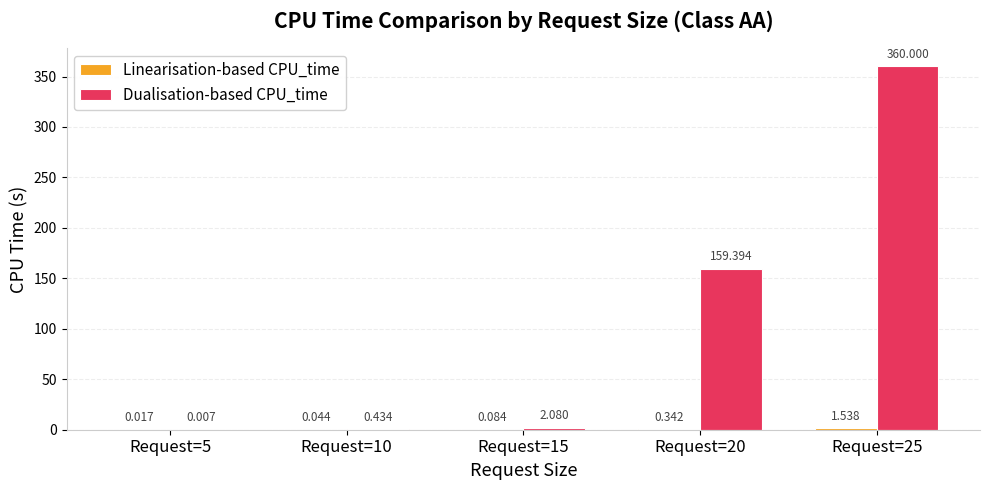

What is the sum of the Dualisation-based CPU_time values at Request=5 and Request=25?

360.0